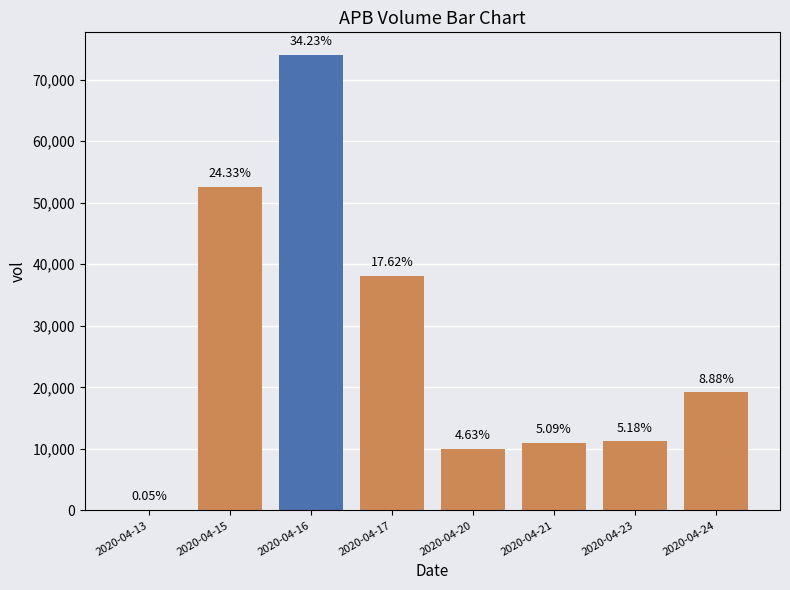

Are the bars horizontal?

No